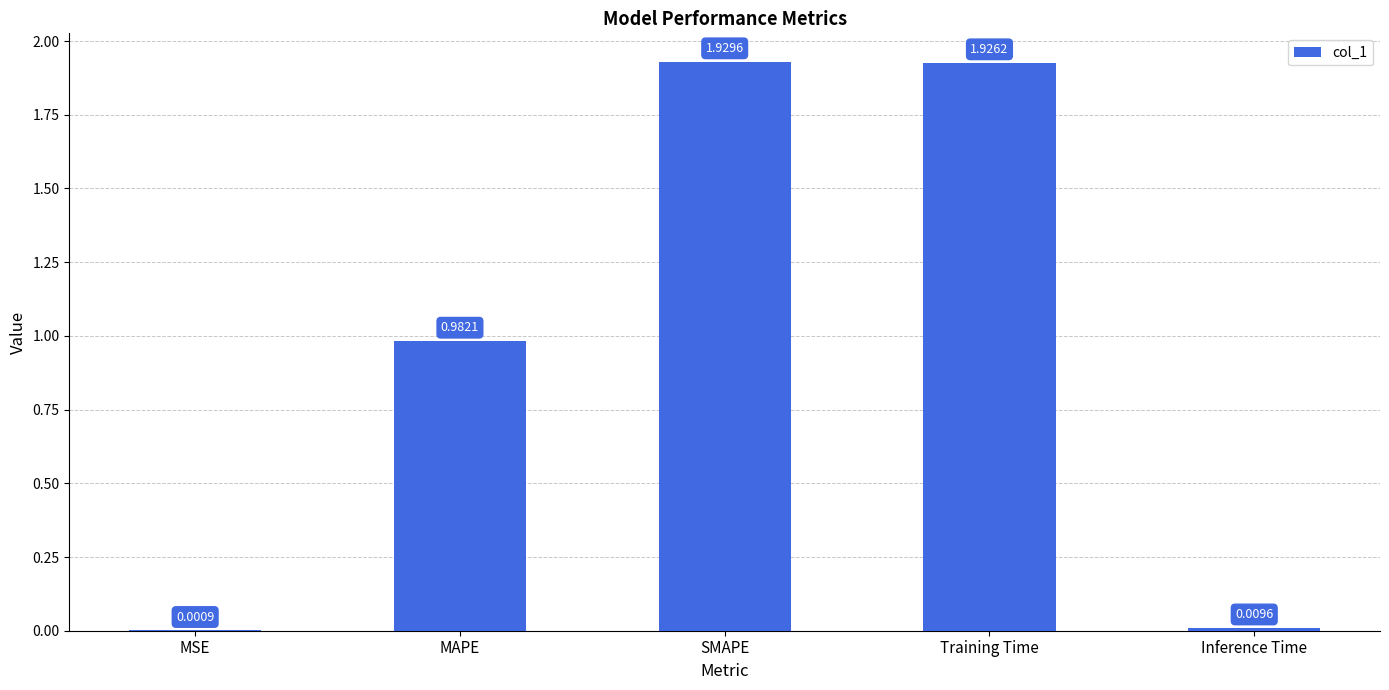

Which label corresponds to the largest value in the chart?

SMAPE